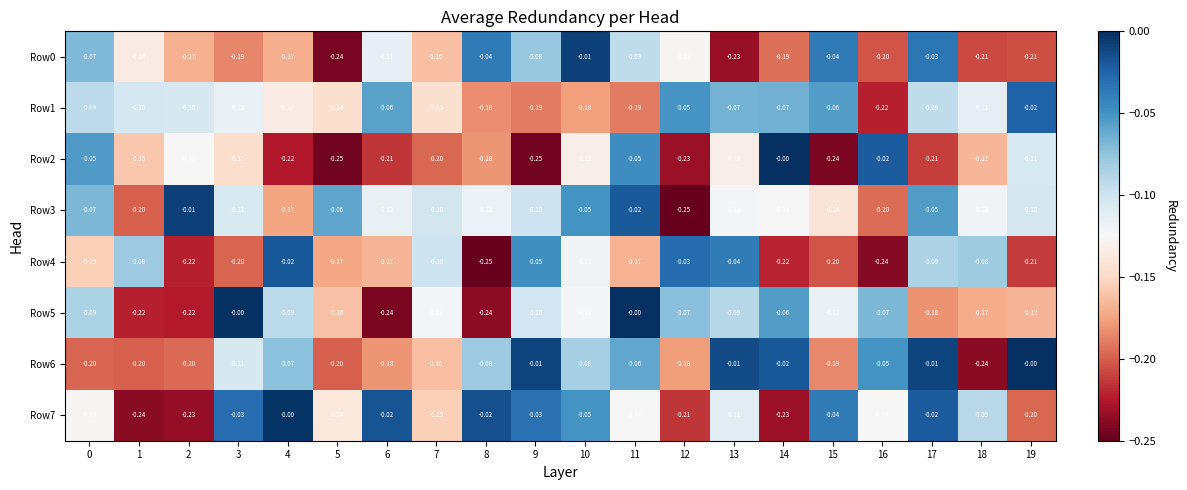

Is the value of Row0 at 5 greater than the value of Row1 at 11?

No